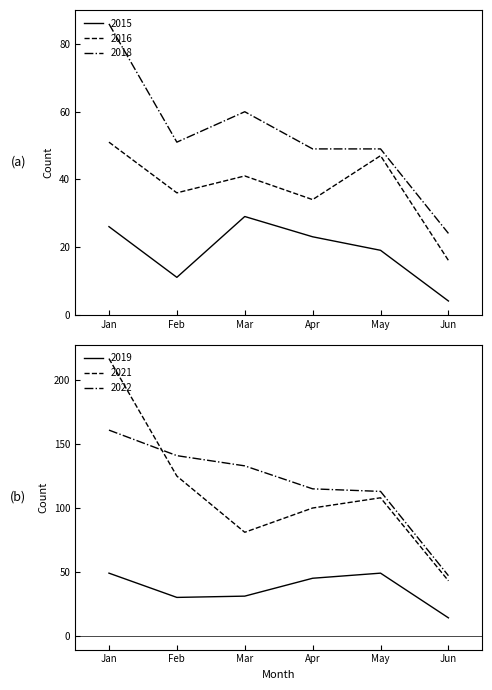

Reading left to right, extract all data points from this chart.

2015: Jan=26	Feb=11	Mar=29	Apr=23	May=19	Jun=4
2016: Jan=51	Feb=36	Mar=41	Apr=34	May=47	Jun=16
2018: Jan=86	Feb=51	Mar=60	Apr=49	May=49	Jun=24
2019: Jan=49	Feb=30	Mar=31	Apr=45	May=49	Jun=14
2021: Jan=217	Feb=125	Mar=81	Apr=100	May=108	Jun=43
2022: Jan=161	Feb=141	Mar=133	Apr=115	May=113	Jun=47